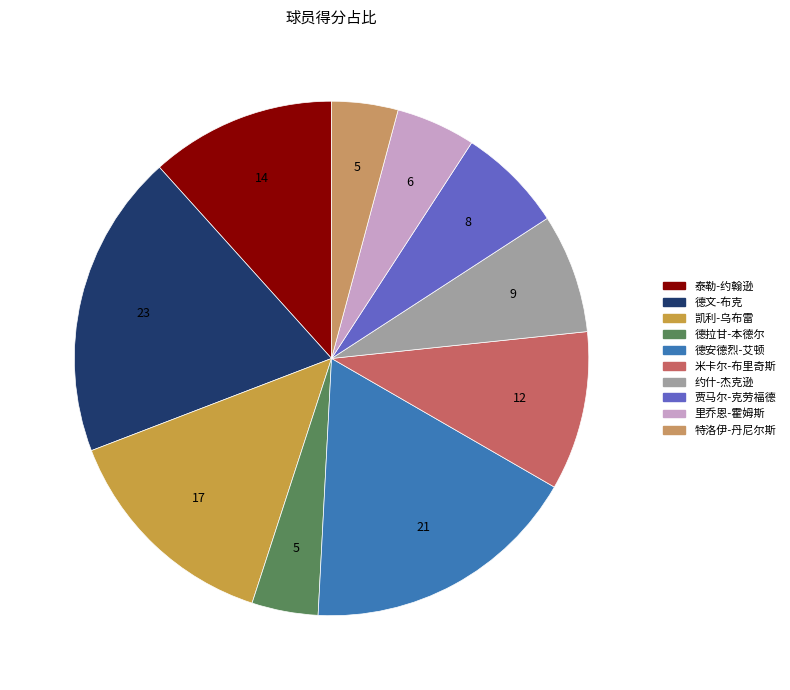

How many slices are in this pie chart?

10